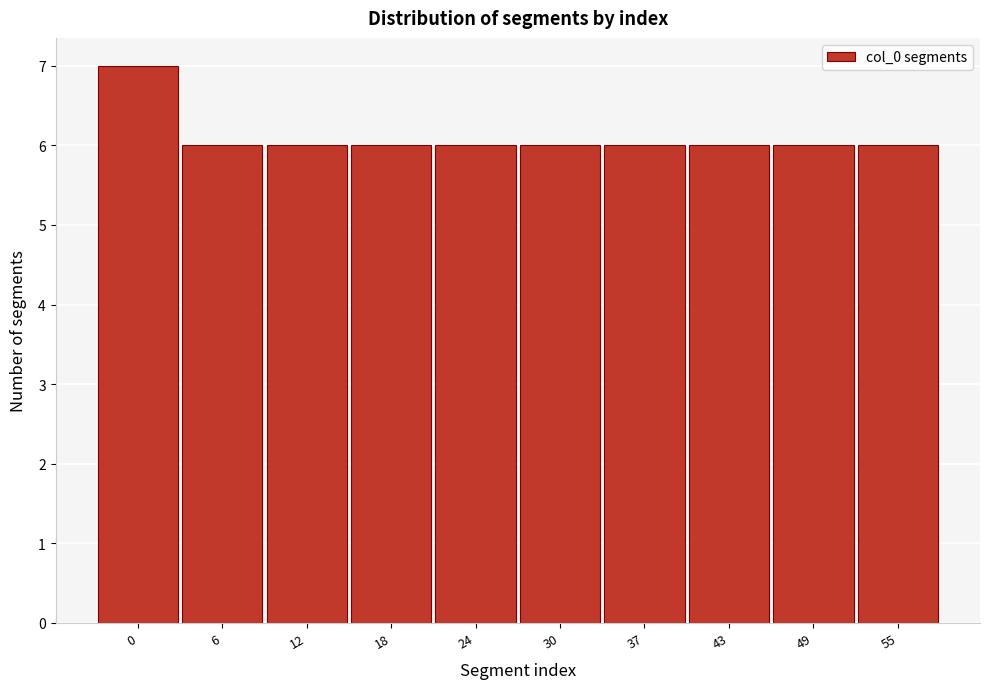

Reading left to right, what are all the values shown in this chart?

0=7	6=6	12=6	18=6	24=6	30=6	37=6	43=6	49=6	55=6